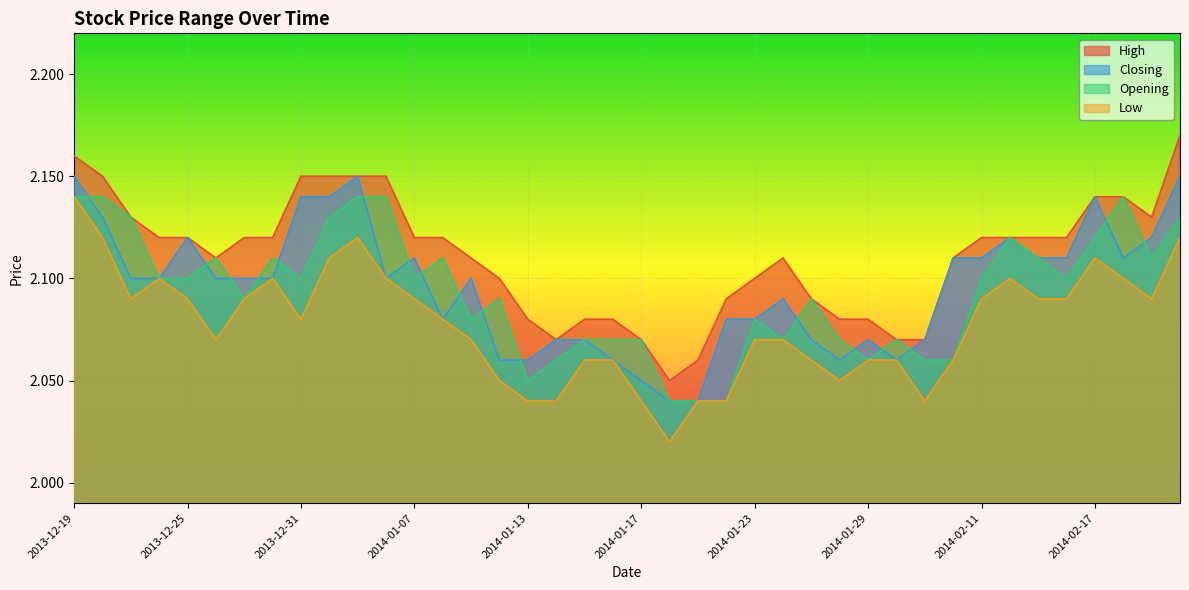

True or false: Closing and High intersect in this chart.

False